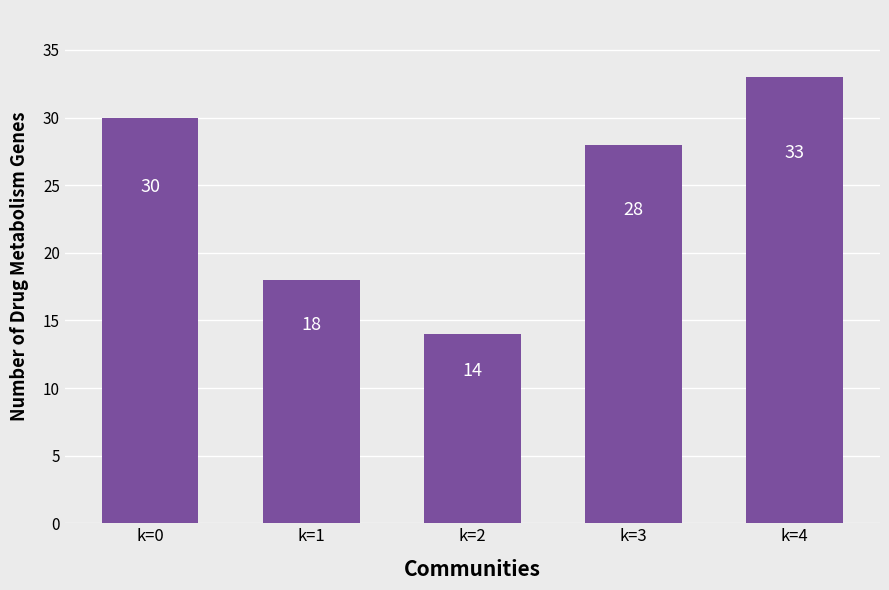

The value at k=1 is 18. True or false?

True